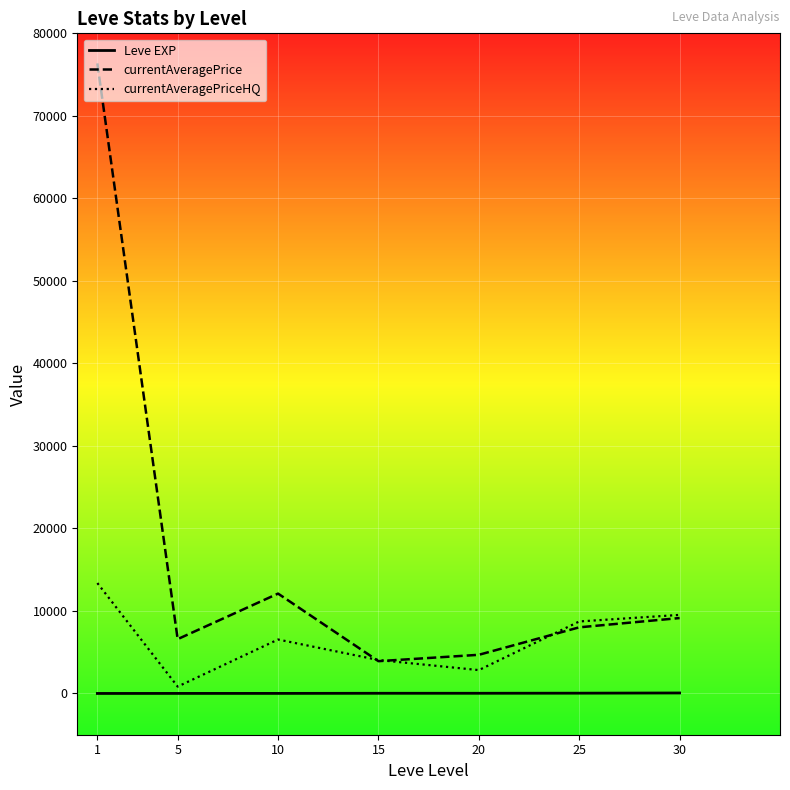

The value of currentAveragePrice at 1 is 108558.5. True or false?

False